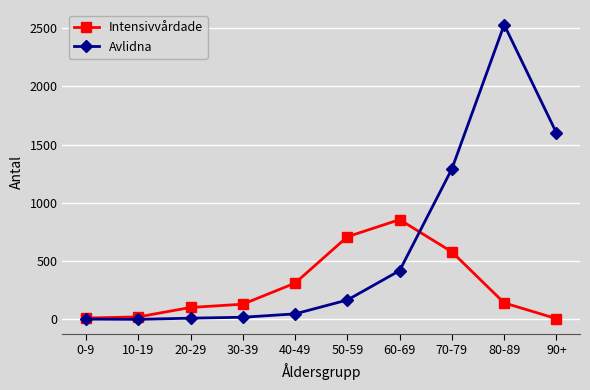

The Avlidna series shows 821 at 70-79. True or false?

False